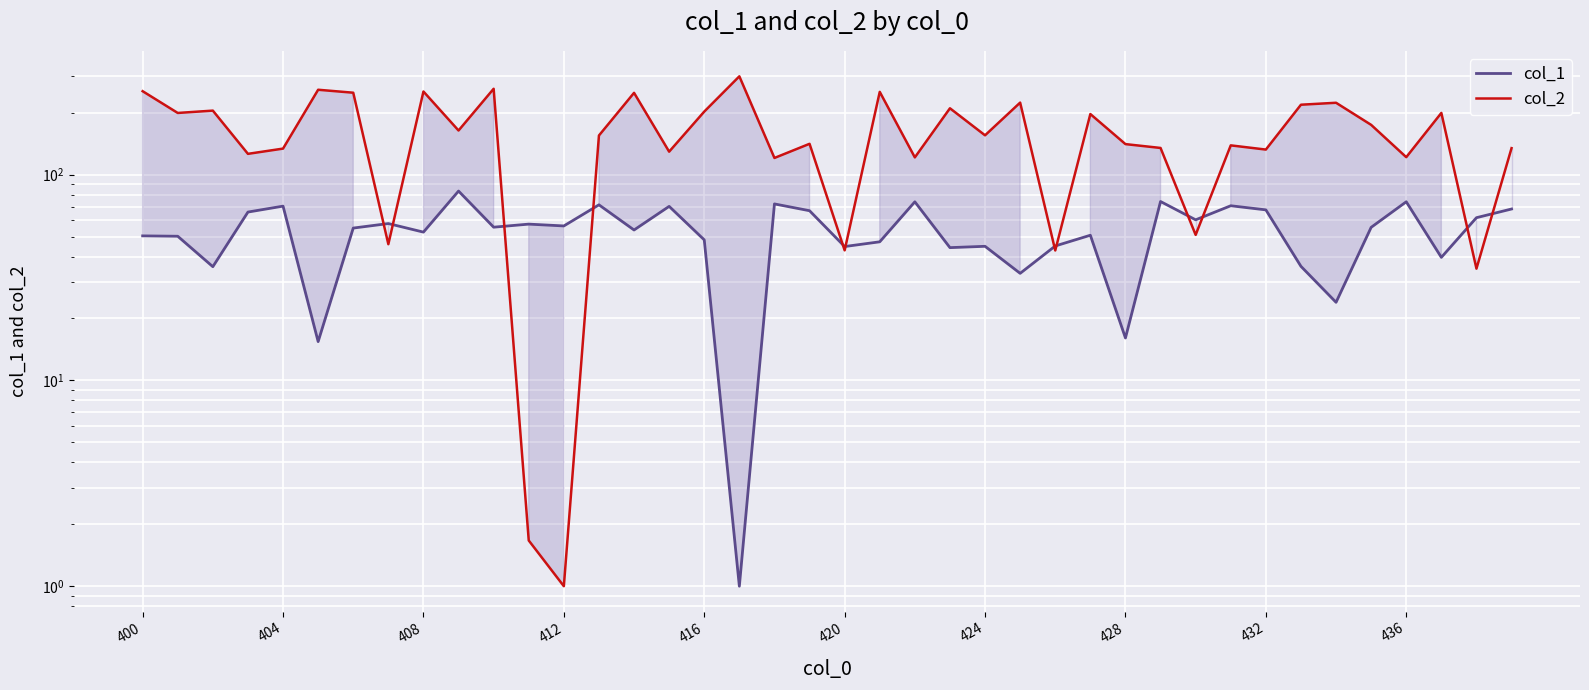

At how many categories does at least one series exceed 147?

21